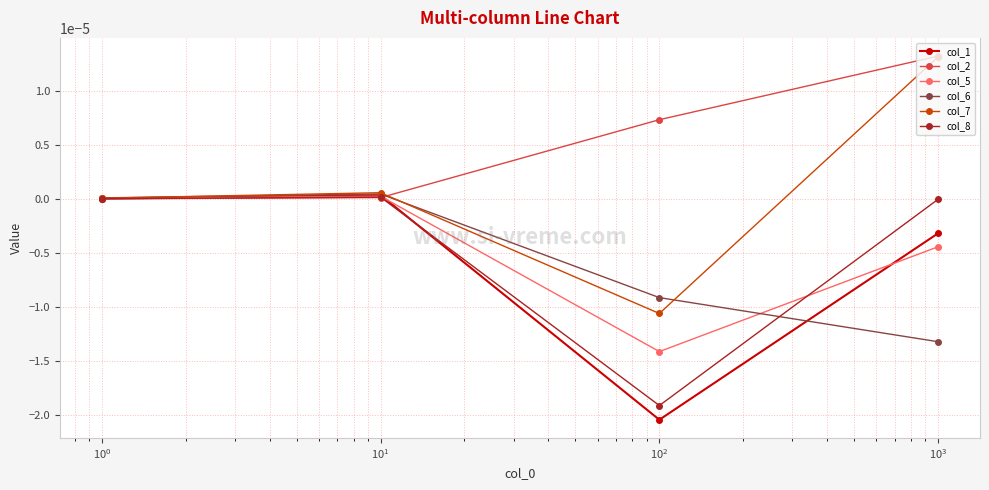

Which series has the largest total across all categories?

col_2